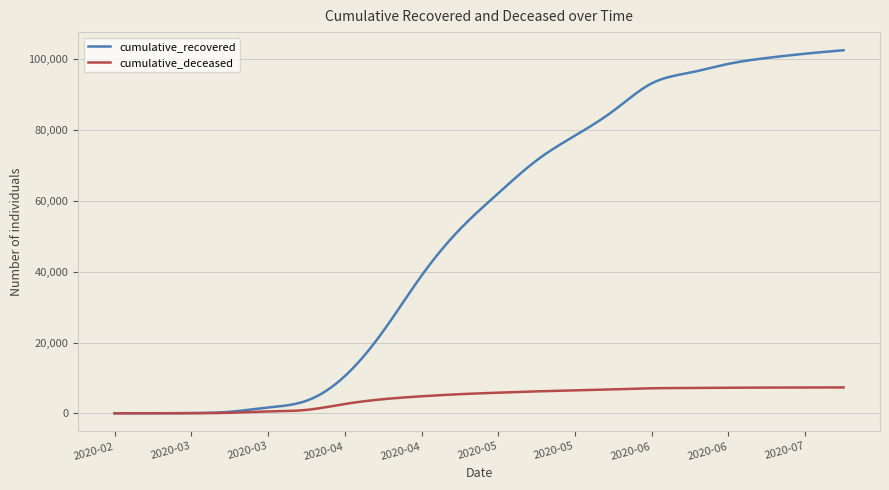

What are all the series names shown in the legend?

cumulative_recovered, cumulative_deceased